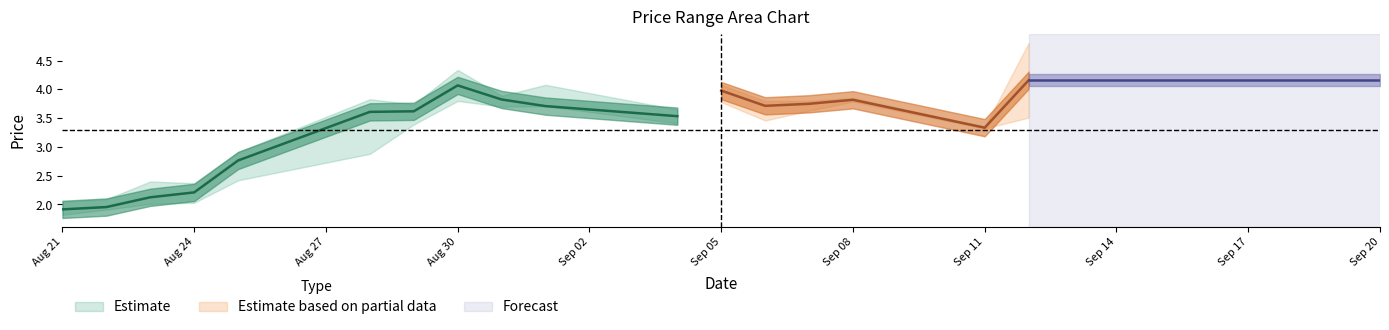

What is the greatest value displayed?

4.8